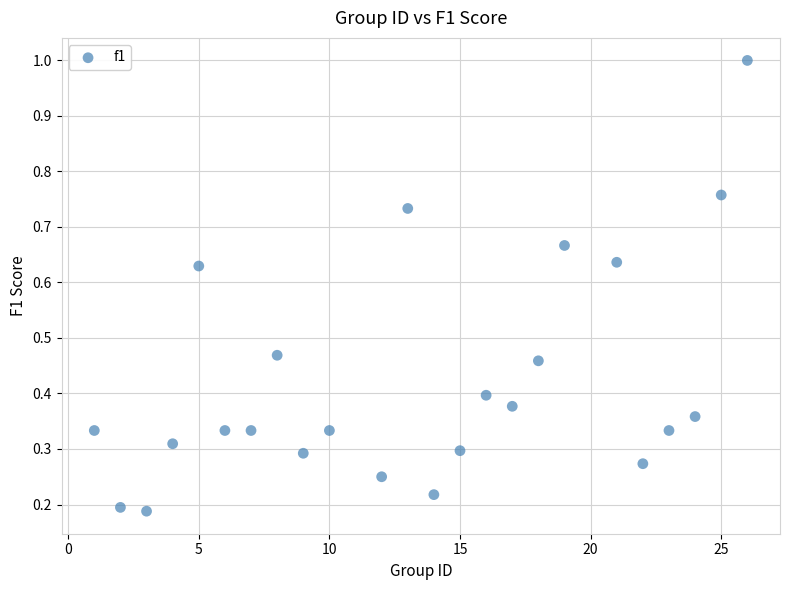

What is the range of X values (max minus min)?

25.0